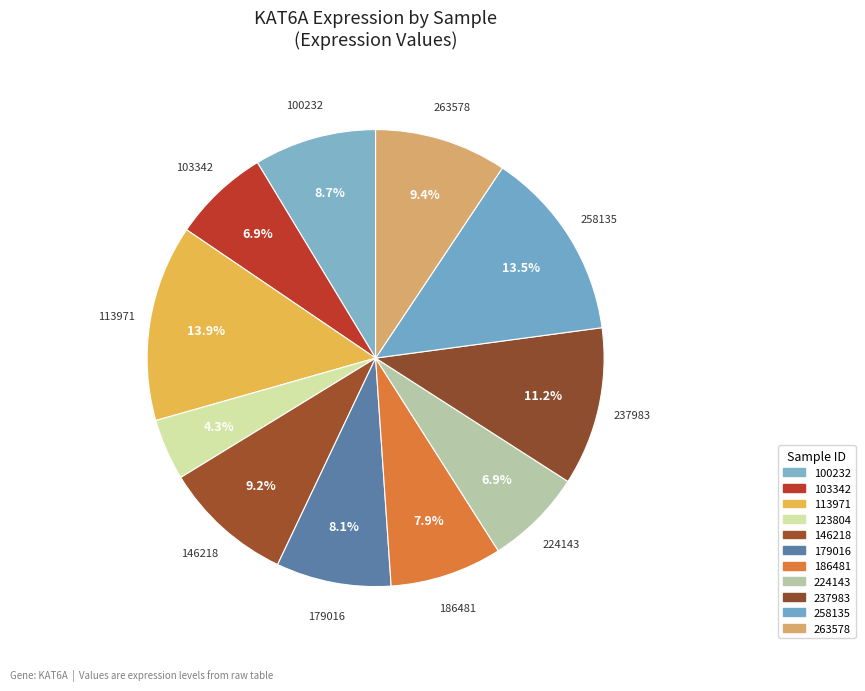

What percentage is the 224143 slice, to the nearest percent?

7%